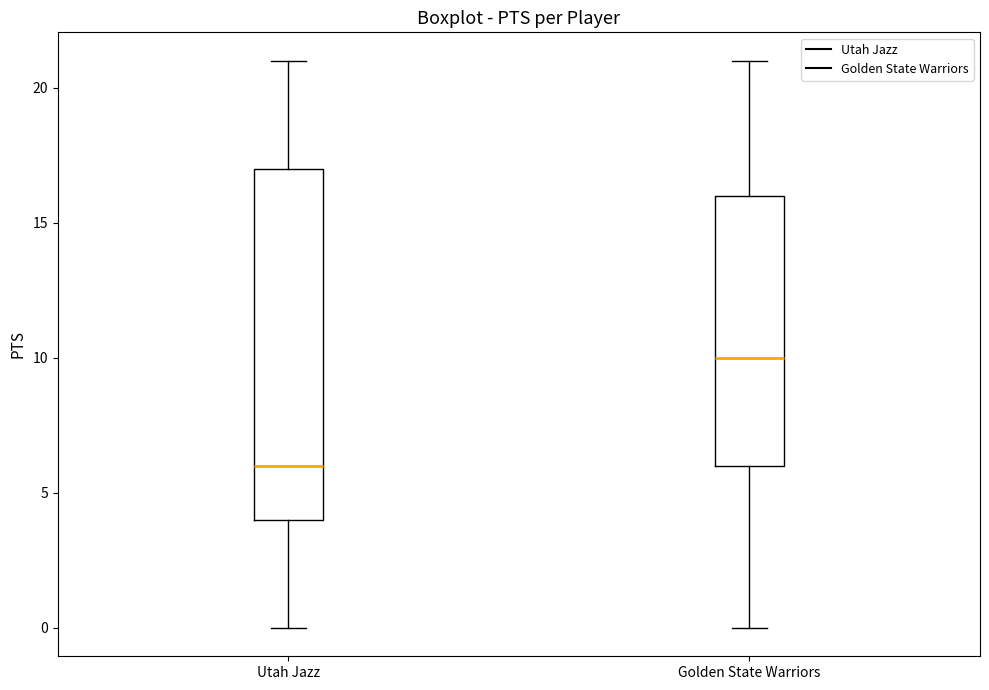

Comparing the boxes themselves (not the whiskers), which one is the tallest?

Utah Jazz